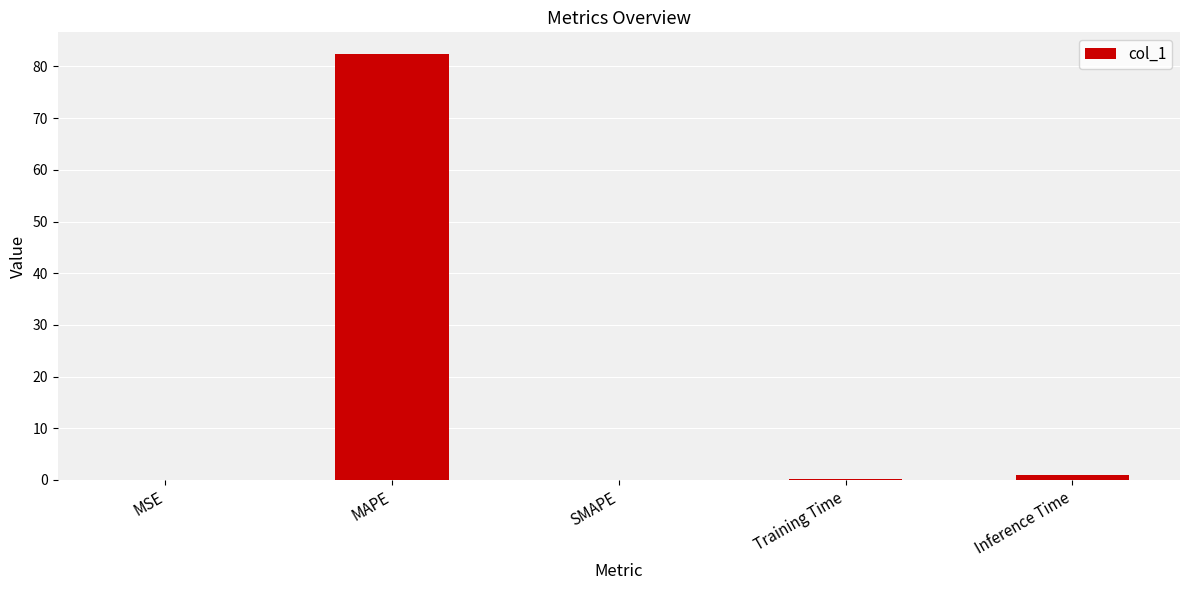

True or false: the data shows 31.4 at SMAPE.

False